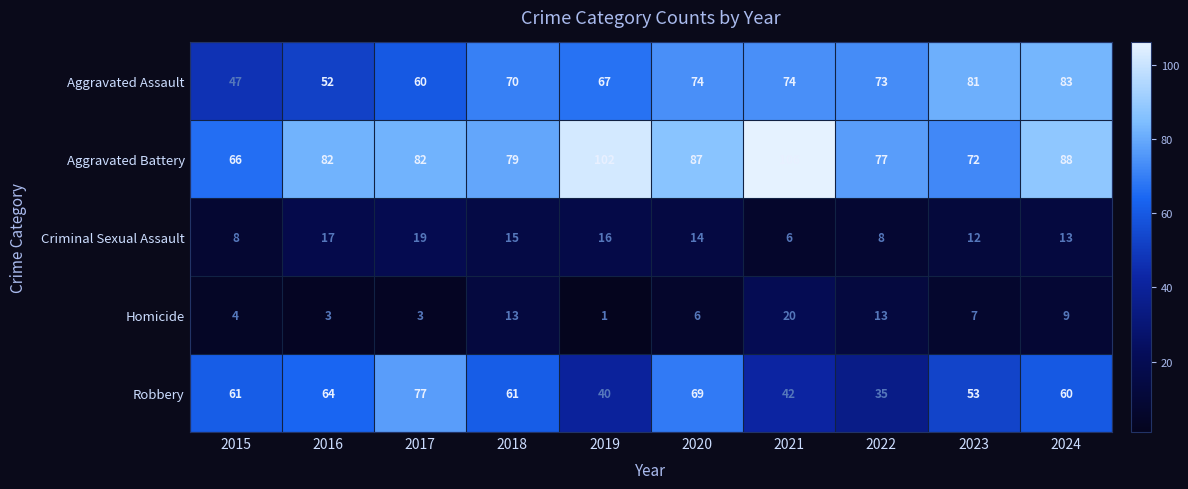

Rank the series by their maximum value, from highest to lowest.

Aggravated Battery, Aggravated Assault, Robbery, Homicide, Criminal Sexual Assault